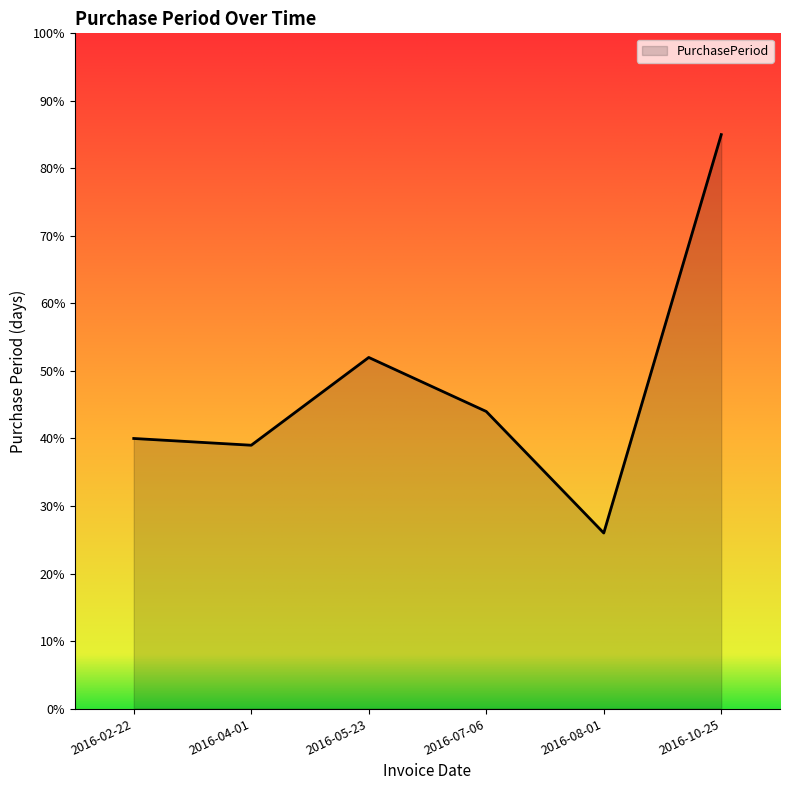

Is it true that the value at 2016-08-01 is 17?

False